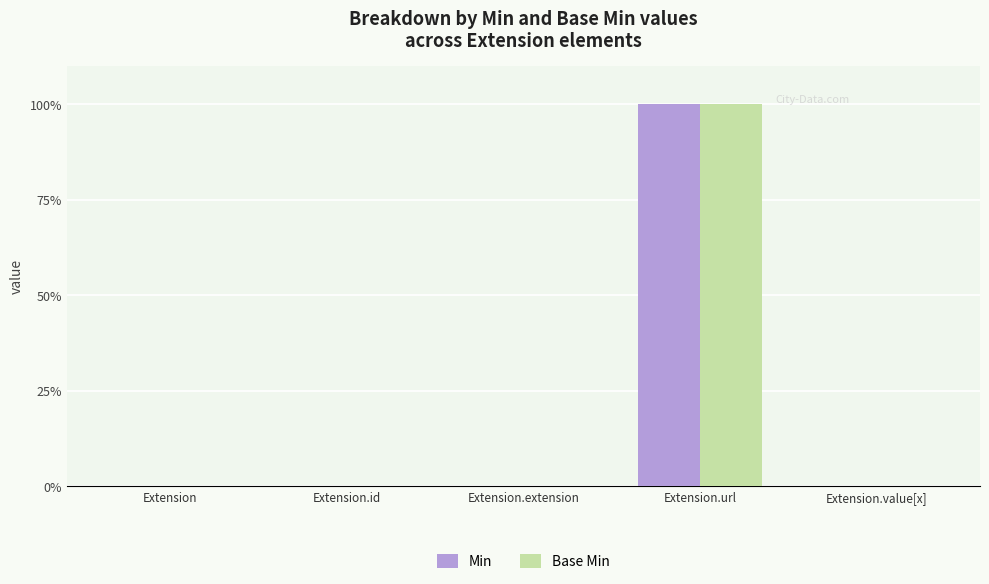

At which category is the sum across all series the highest?

Extension.url